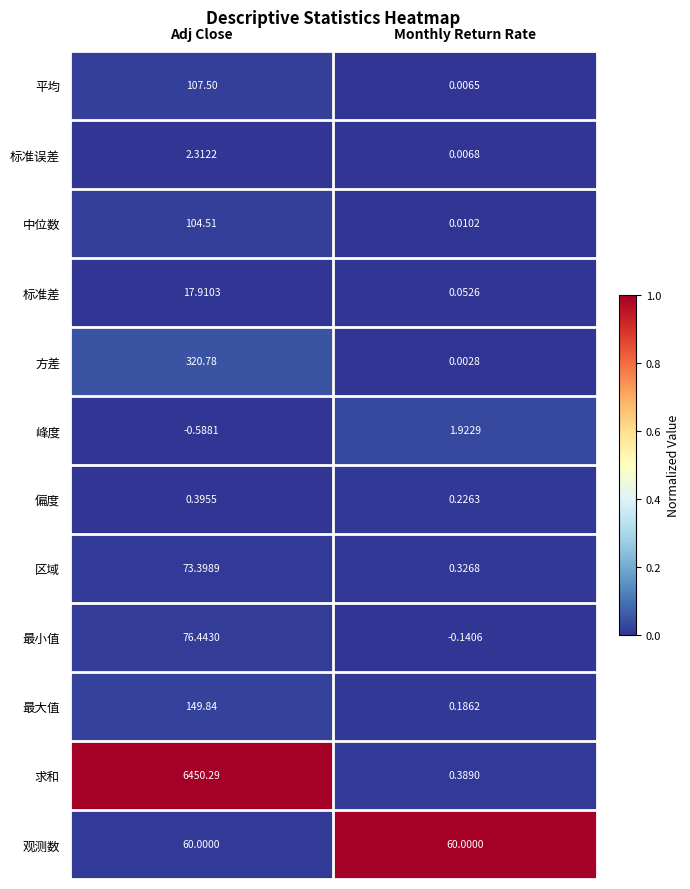

What is the spread (max minus min) of values at Adj Close?

6450.9